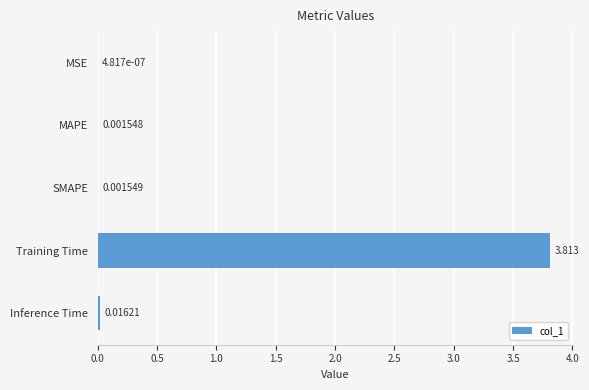

Which label corresponds to the largest value in the chart?

Training Time